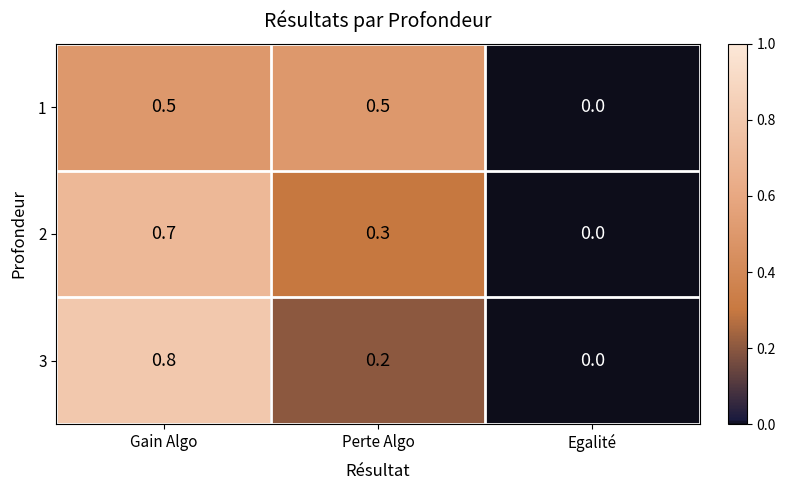

Rank the series at Gain Algo from lowest to highest value.

1, 2, 3